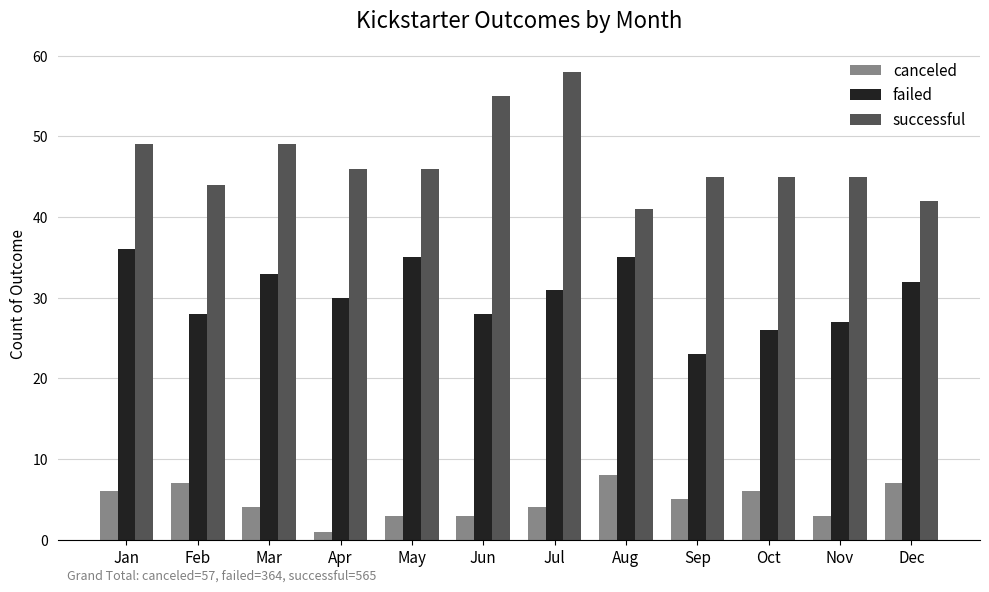

The failed series shows 35 at Aug. True or false?

True